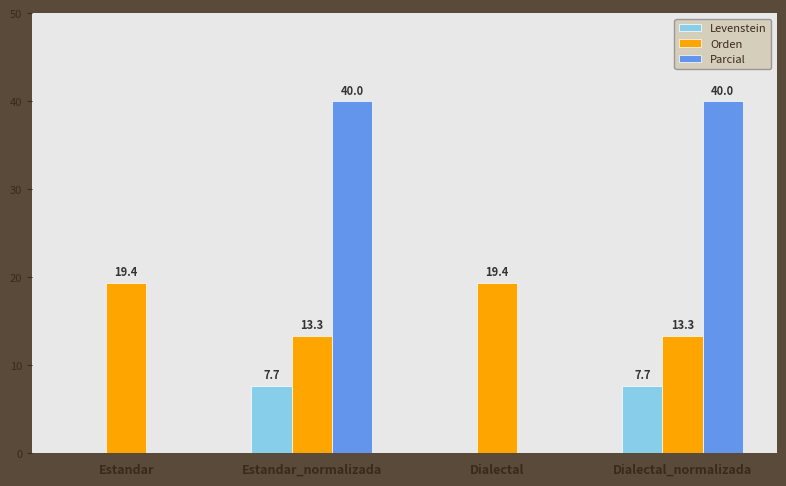

How many groups of bars are there?

4